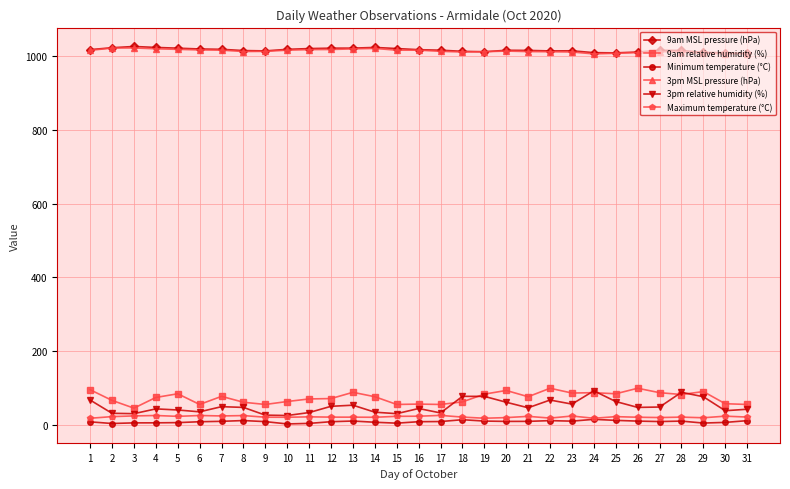

True or false: 9am MSL pressure (hPa) has more than 2 points higher than both neighbors.

True